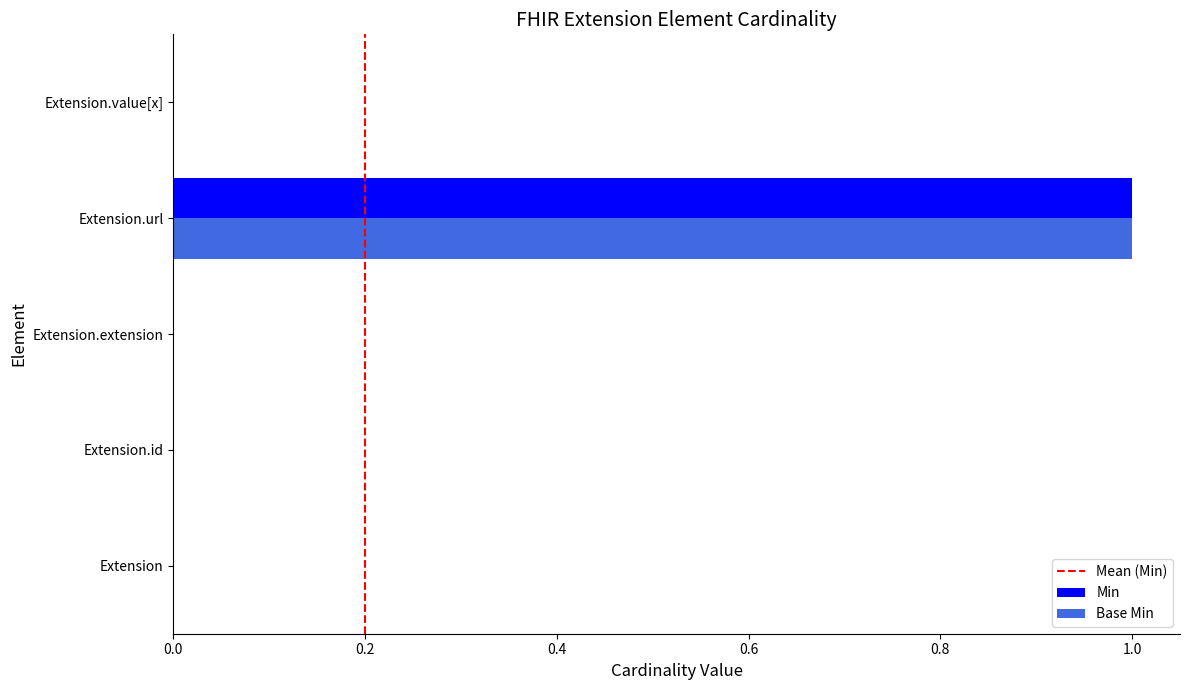

The Min series shows 0 at Extension.value[x]. True or false?

True